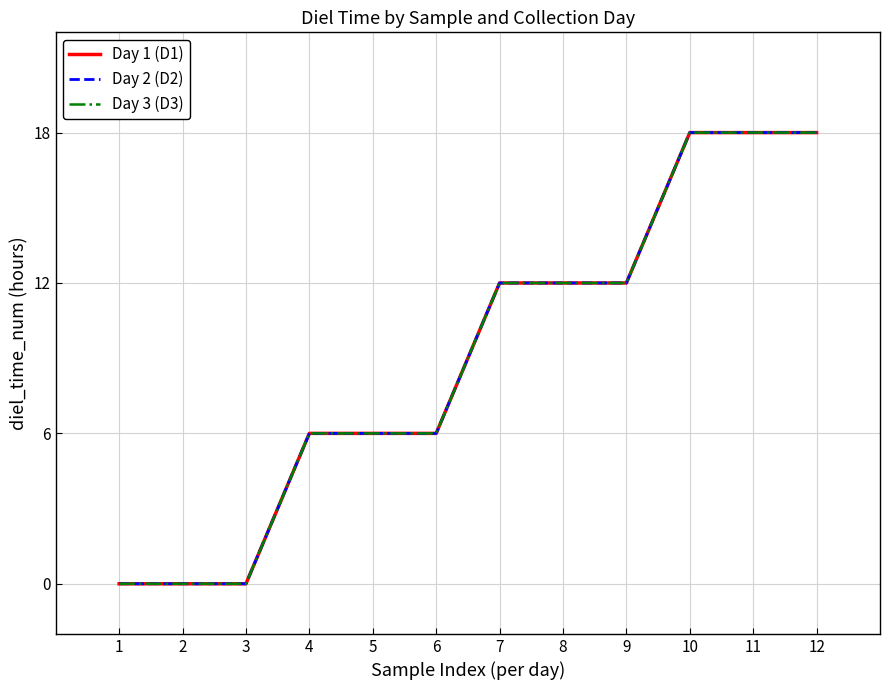

What is the difference between the maximum and minimum values in the Day 2 (D2) series?

18